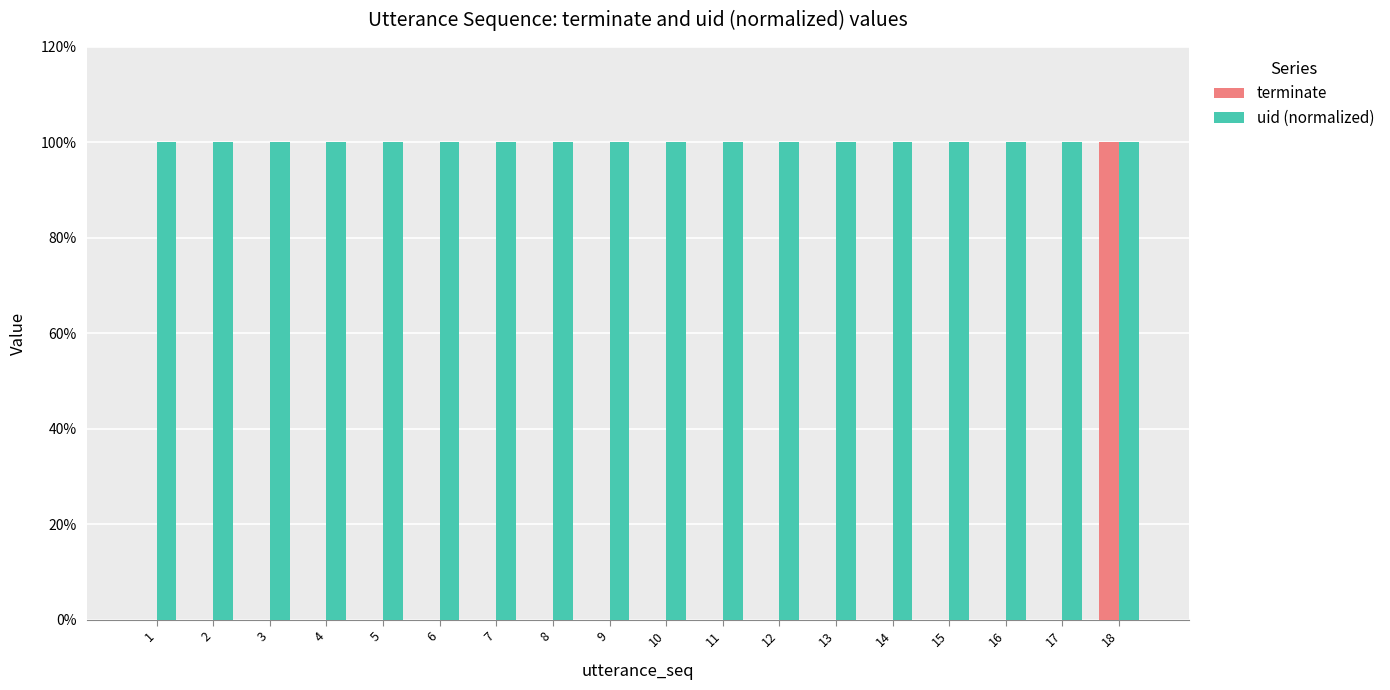

Reading right to left, extract all data points from this chart.

terminate: 18=1	17=0	16=0	15=0	14=0	13=0	12=0	11=0	10=0	9=0	8=0	7=0	6=0	5=0	4=0	3=0	2=0	1=0
uid (normalized): 18=1	17=1	16=1	15=1	14=1	13=1	12=1	11=1	10=1	9=1	8=1	7=1	6=1	5=1	4=1	3=1	2=1	1=1